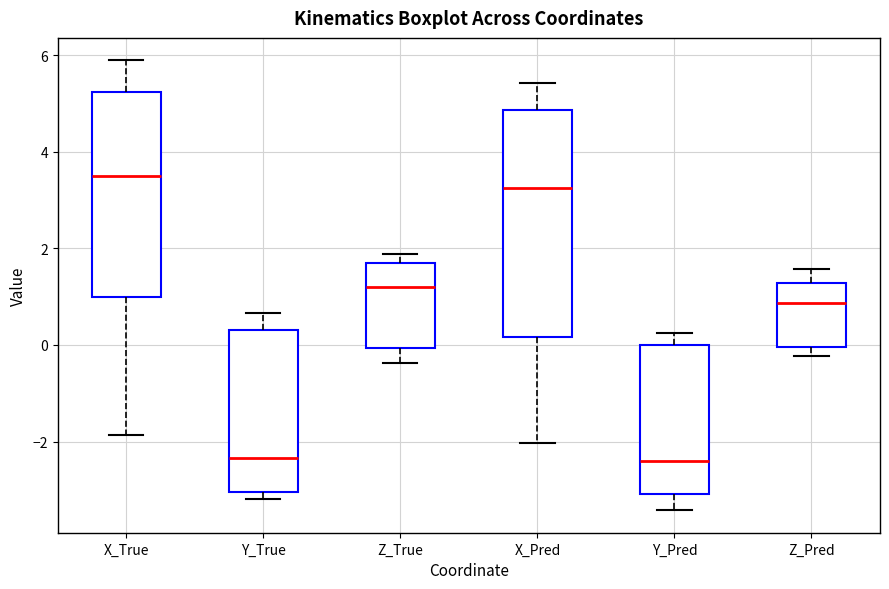

Reading left to right, transcribe this box plot: for each box, give where its median line is, the range the box spans, and where its two whiskers end, as read against the y-axis. The values are not printed on the chart, so give them approximately, as read against the axis.

X_True: median 3.4, box 1.0 to 5.2, whiskers -1.8 to 5.8
Y_True: median -2.4, box -3.0 to 0.4, whiskers -3.2 to 0.6
Z_True: median 1.2, box 0.0 to 1.8, whiskers -0.4 to 1.8 (just above the box's upper edge)
X_Pred: median 3.2, box 0.2 to 4.8, whiskers -2.0 to 5.4
Y_Pred: median -2.4, box -3.0 to 0.0, whiskers -3.4 to 0.2
Z_Pred: median 0.8, box 0.0 to 1.2, whiskers -0.2 to 1.6